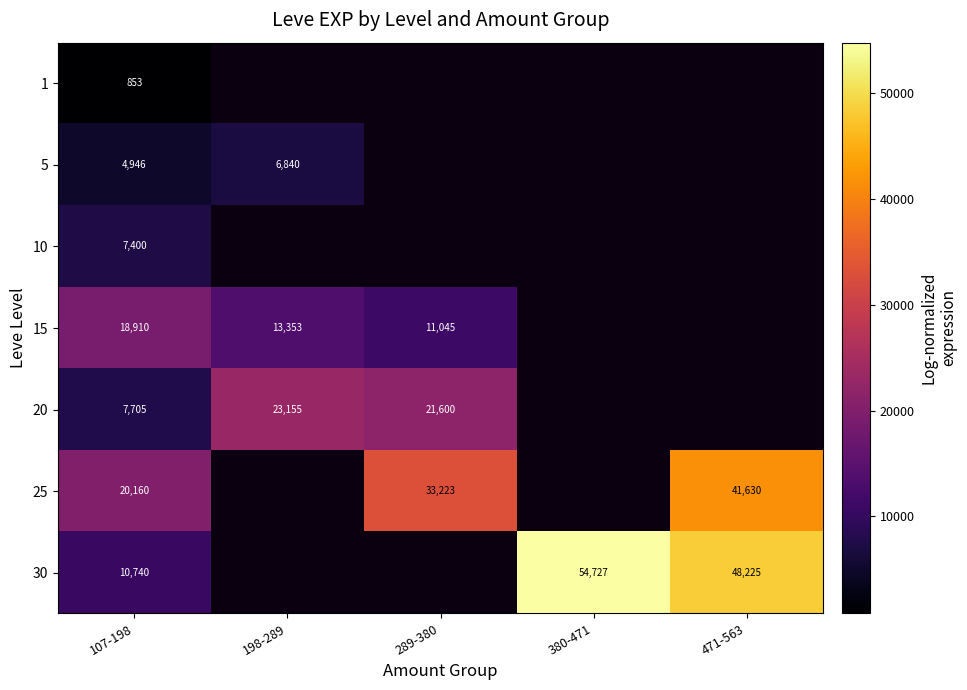

How many categories are shown in the chart?

5